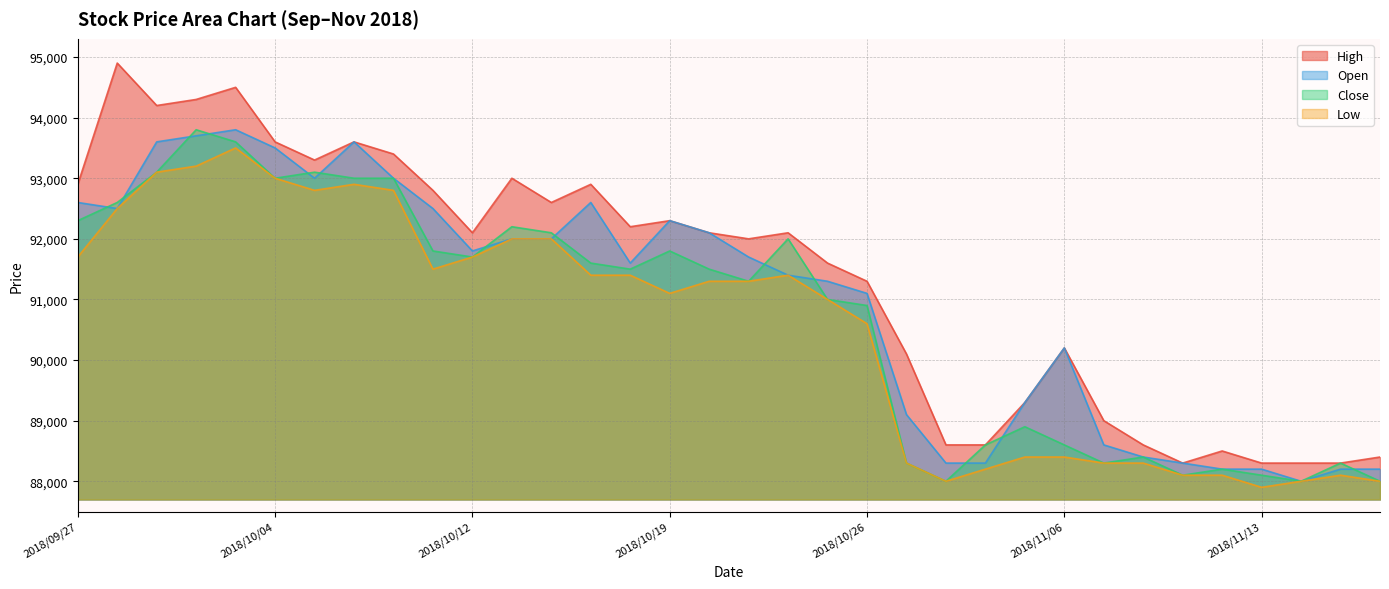

True or false: High has a value of 131930 at 2018/10/26.

False